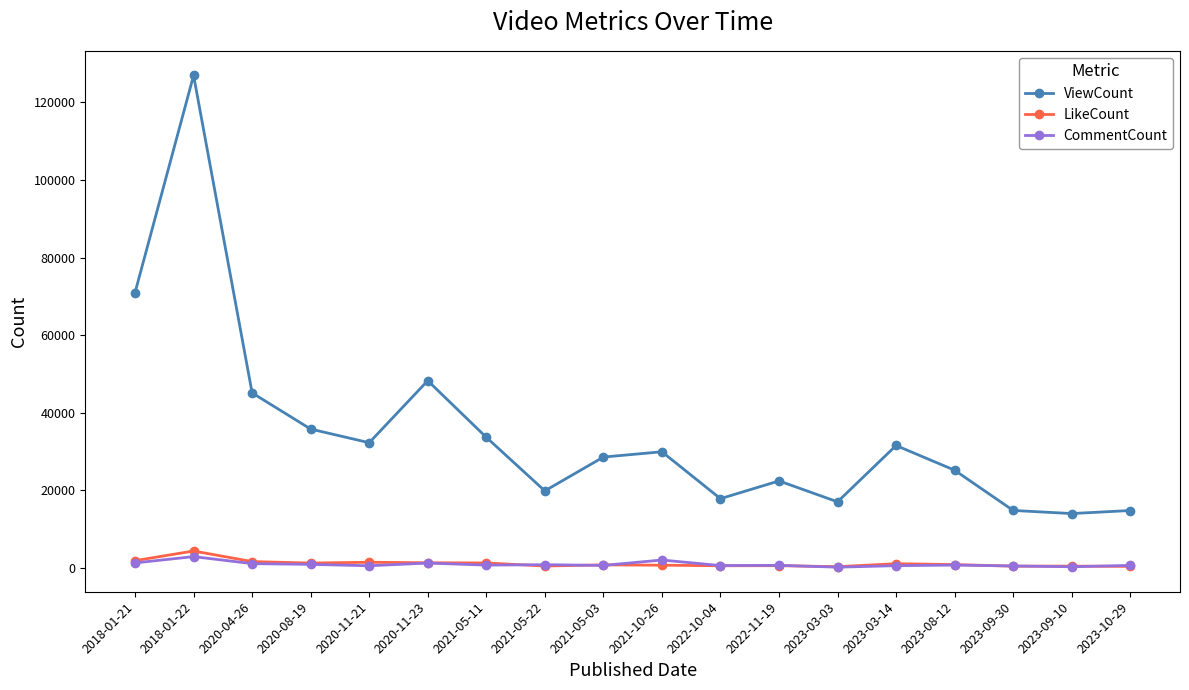

True or false: CommentCount and ViewCount cross at least once.

False